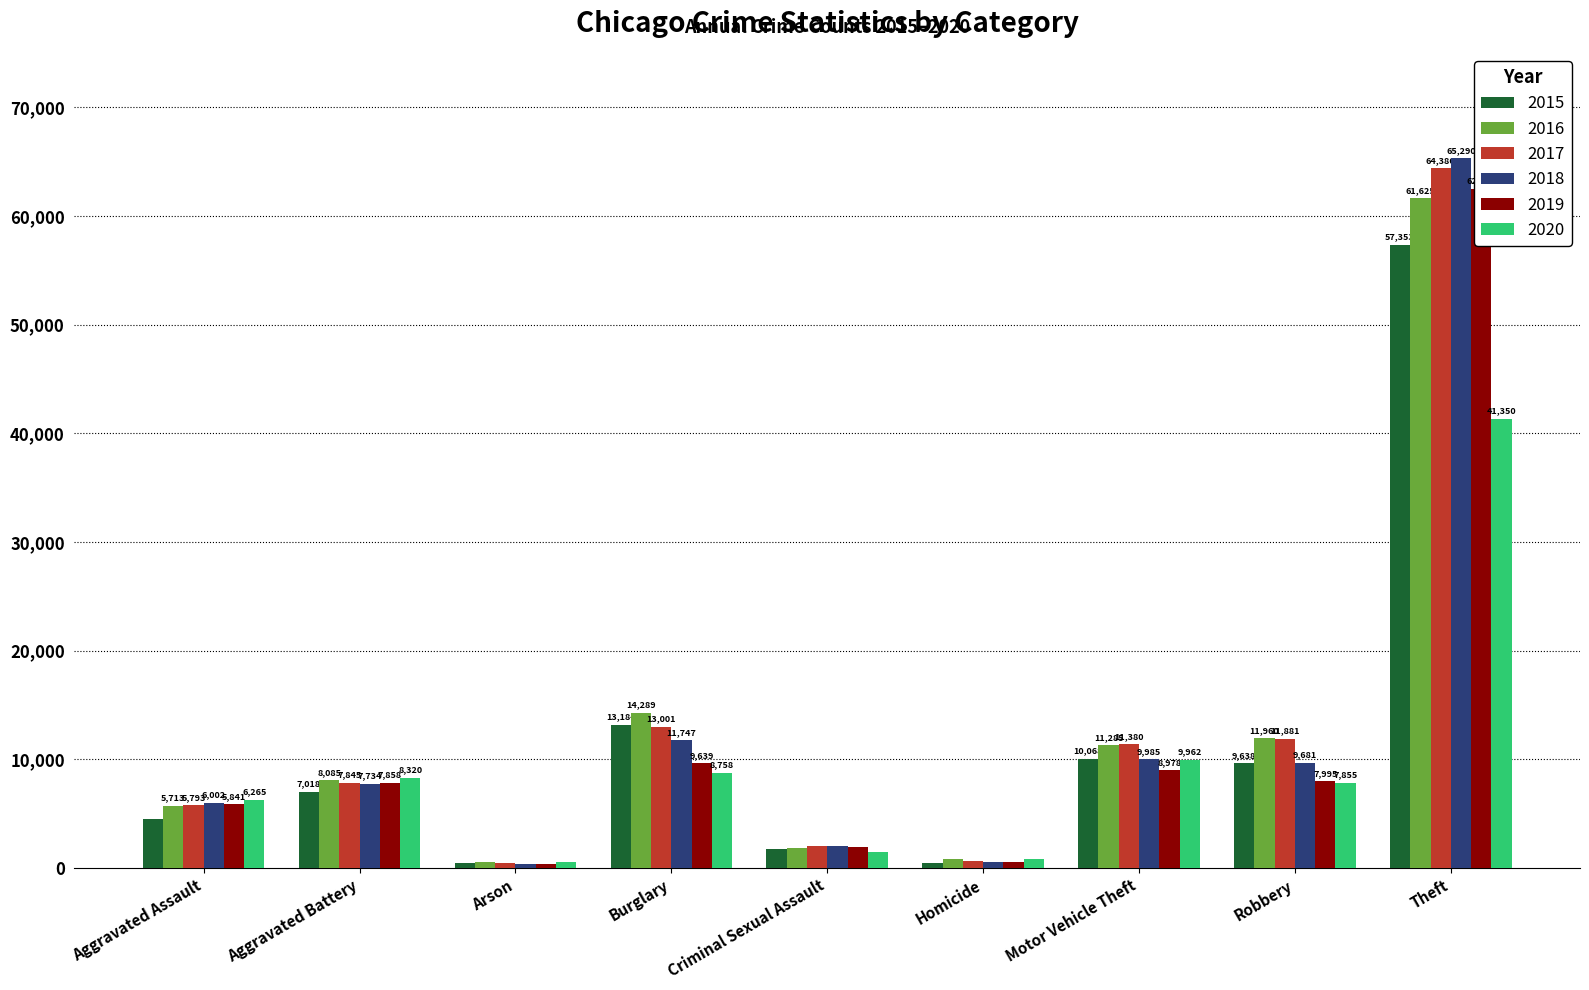

What is the minimum value shown in the chart?

373